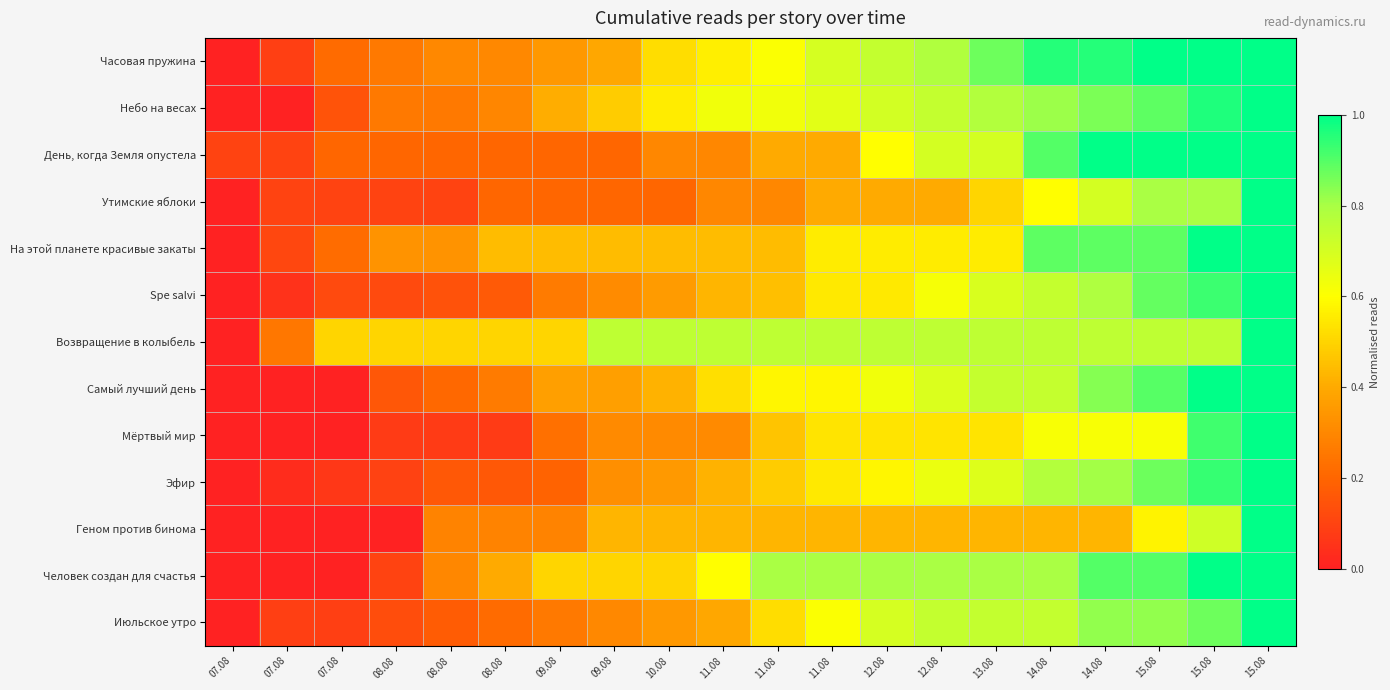

What is the greatest value displayed?

1.0